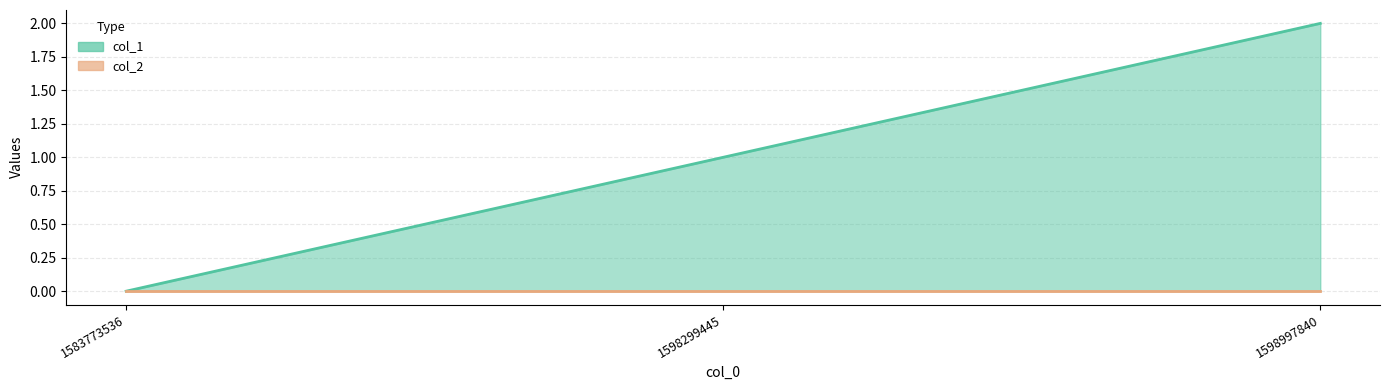

True or false: the data shows 0 at 1583773536.

True